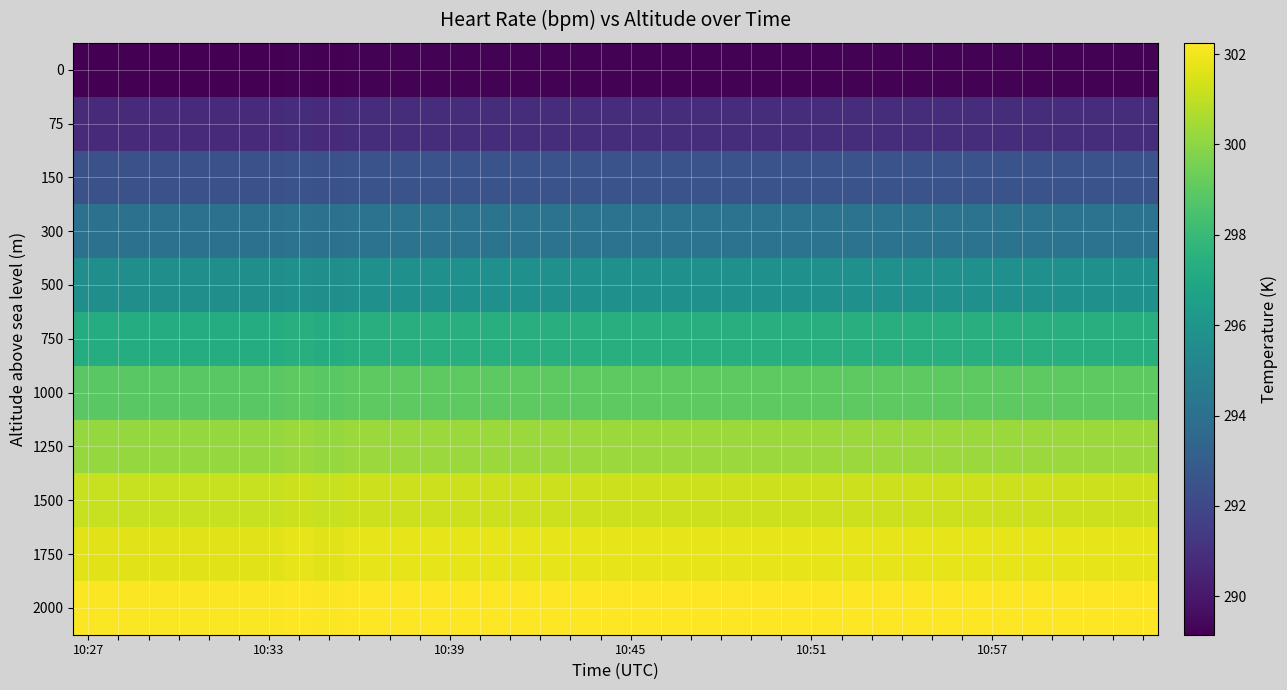

At which category does the chart reach its minimum across all series?

10:27